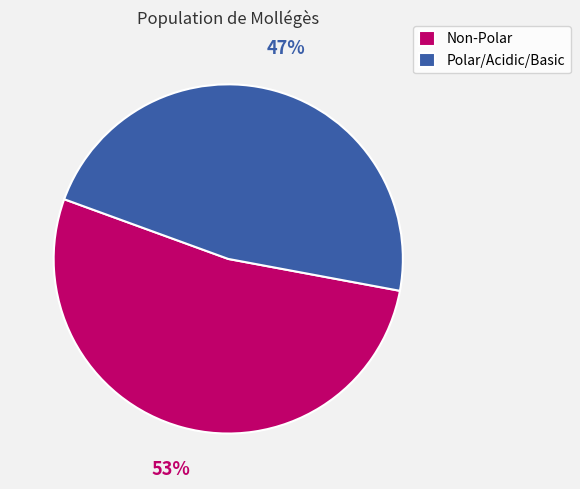

Rank the categories by value from lowest to highest.

Polar/Acidic/Basic, Non-Polar